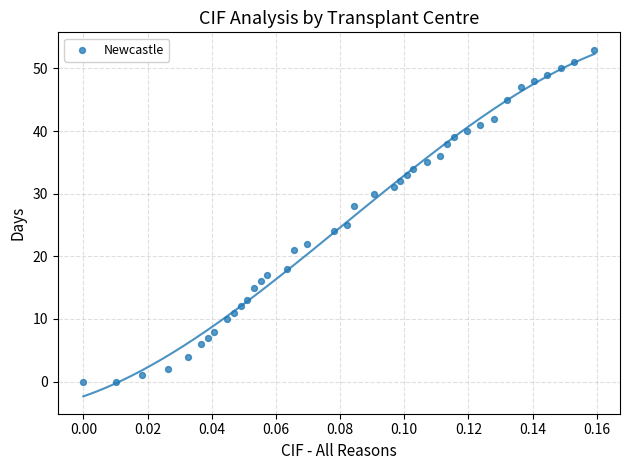

What Y value in the scatter plot is closest to 26?

25